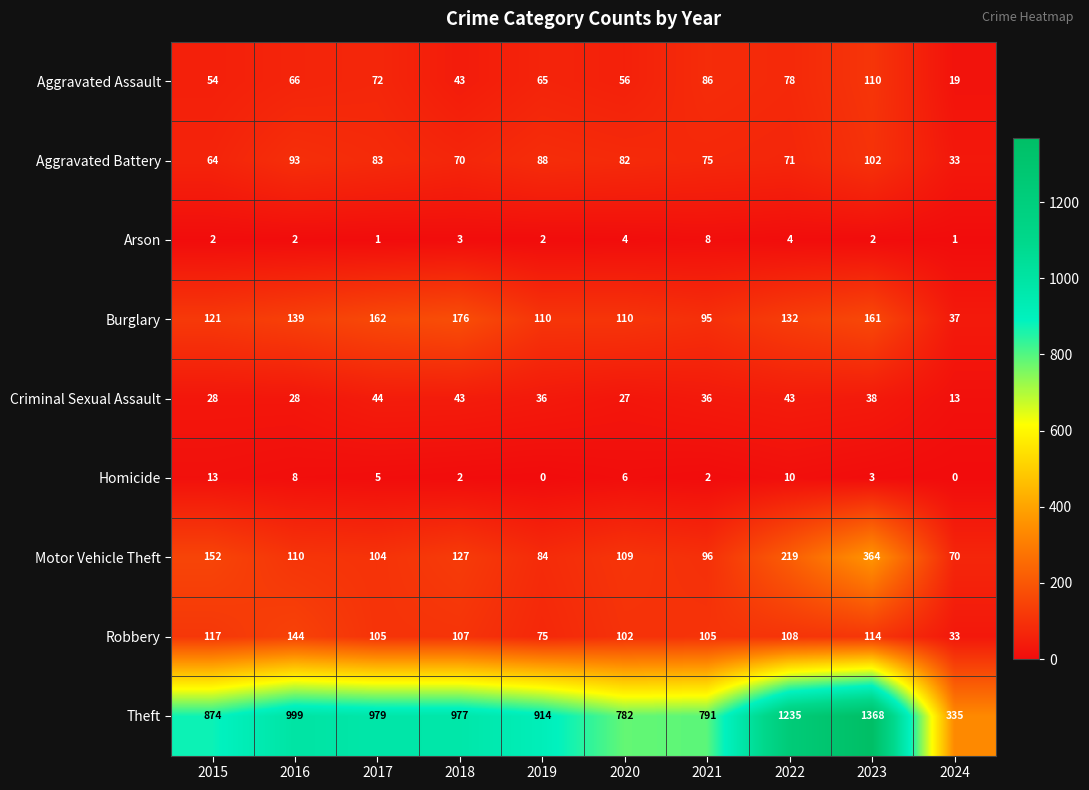

Is it true that Theft equals 791 at 2021?

True